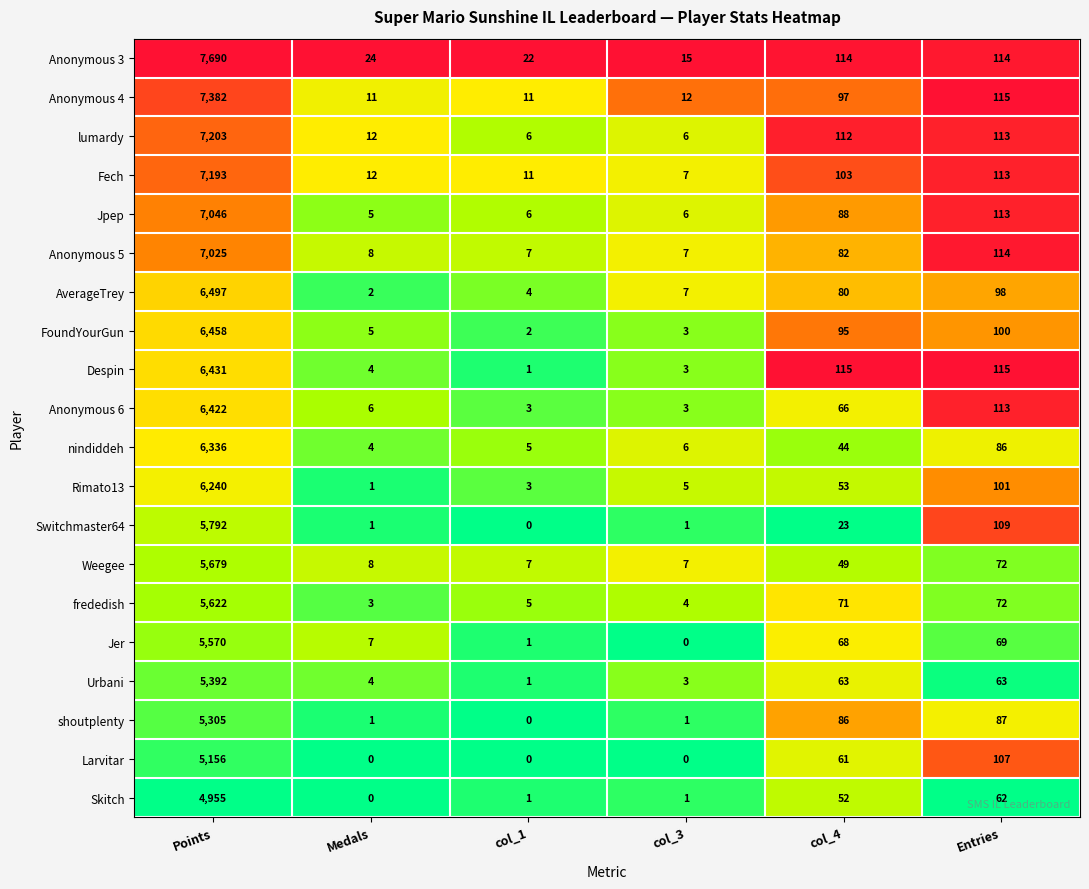

What is the difference between the Anonymous 4 values at col_1 and Entries?

104